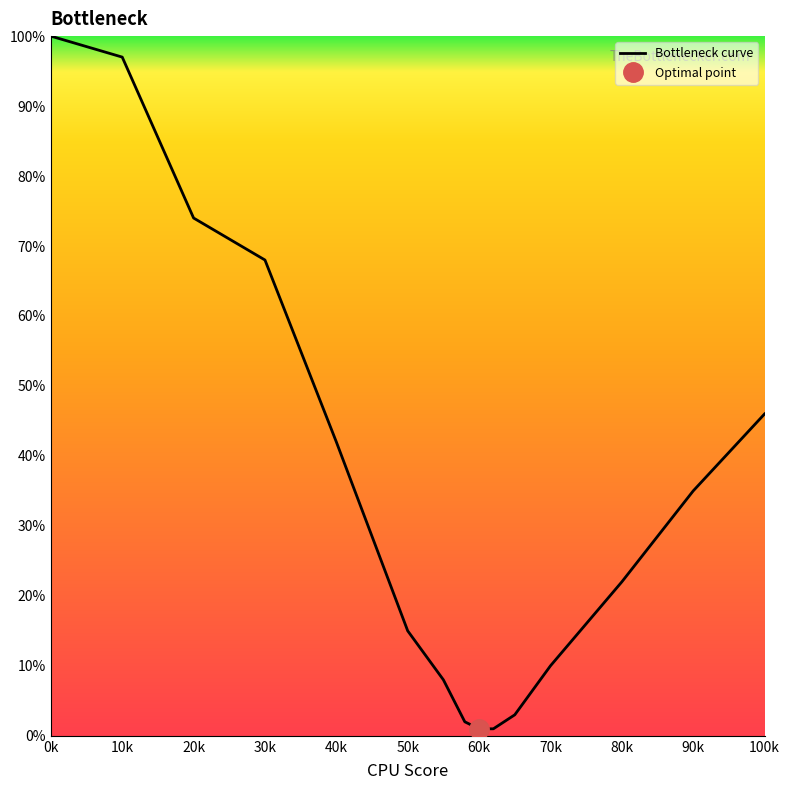

Where is Bottleneck curve nearest to the value 50?

100k